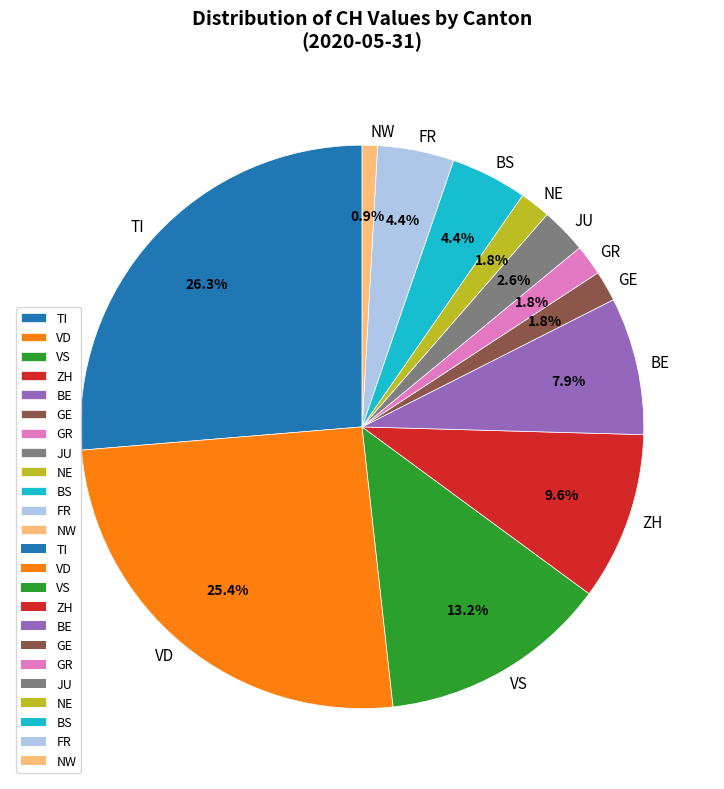

What is the largest slice in the pie chart?

TI